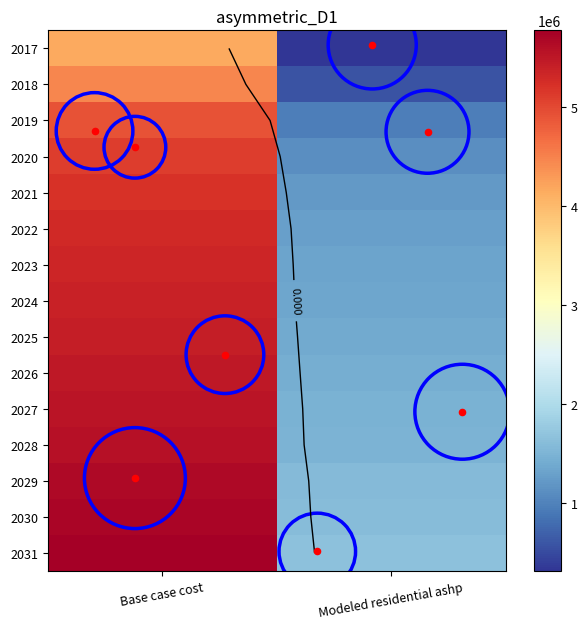

What is the difference between the 2025 values at Modeled residential ashp and Base case cost?

4039281.6